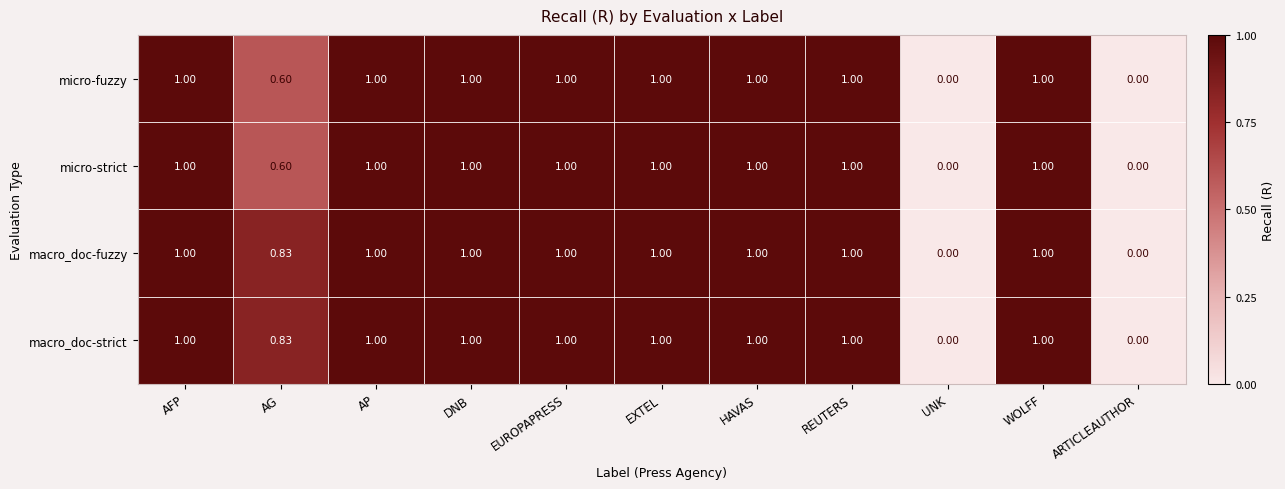

Is the value of micro-fuzzy at UNK greater than the value of macro_doc-strict at DNB?

No